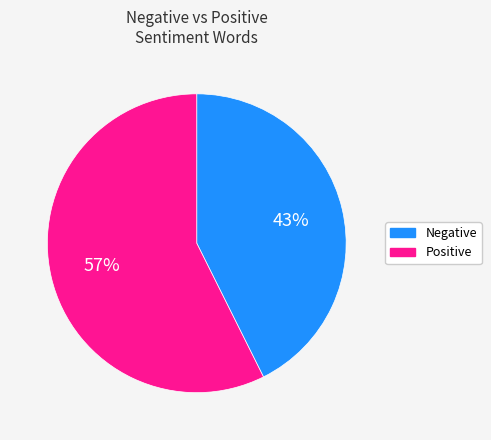

Is there any slice that represents more than half of the pie?

Yes